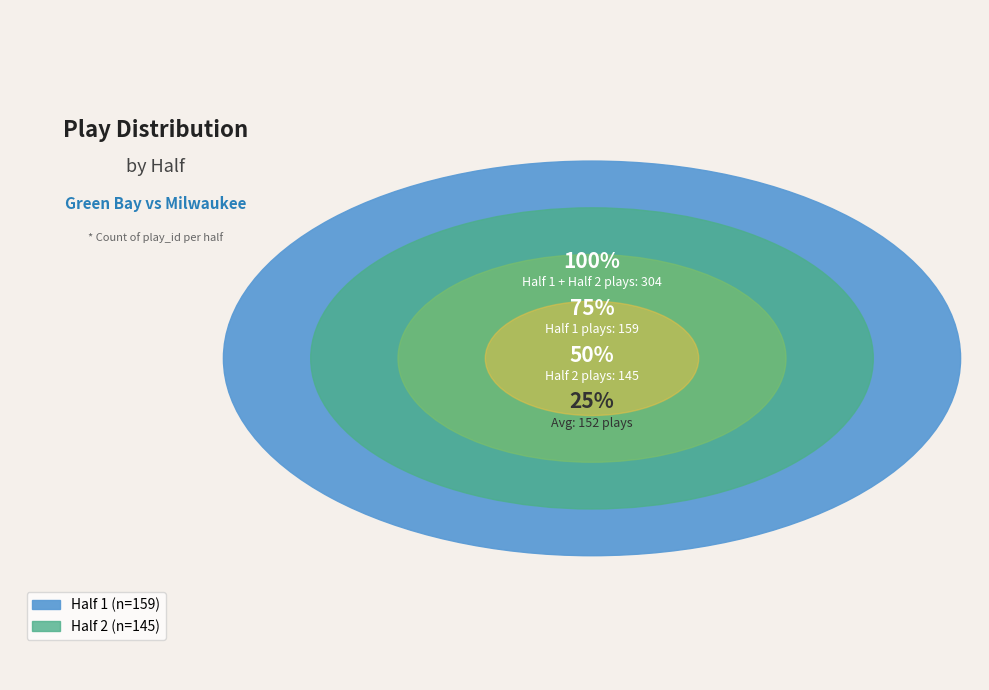

Does any single category account for the majority?

Yes